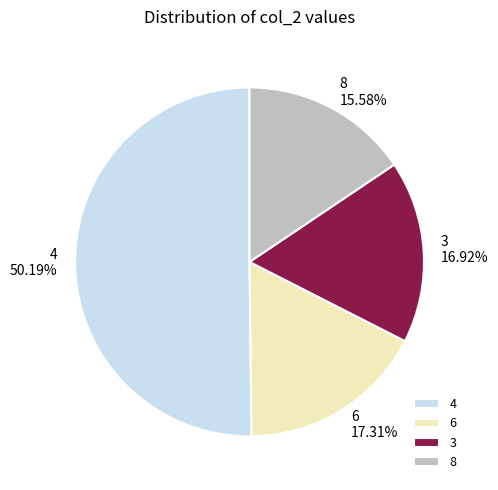

Which slice represents more than half of the pie?

4